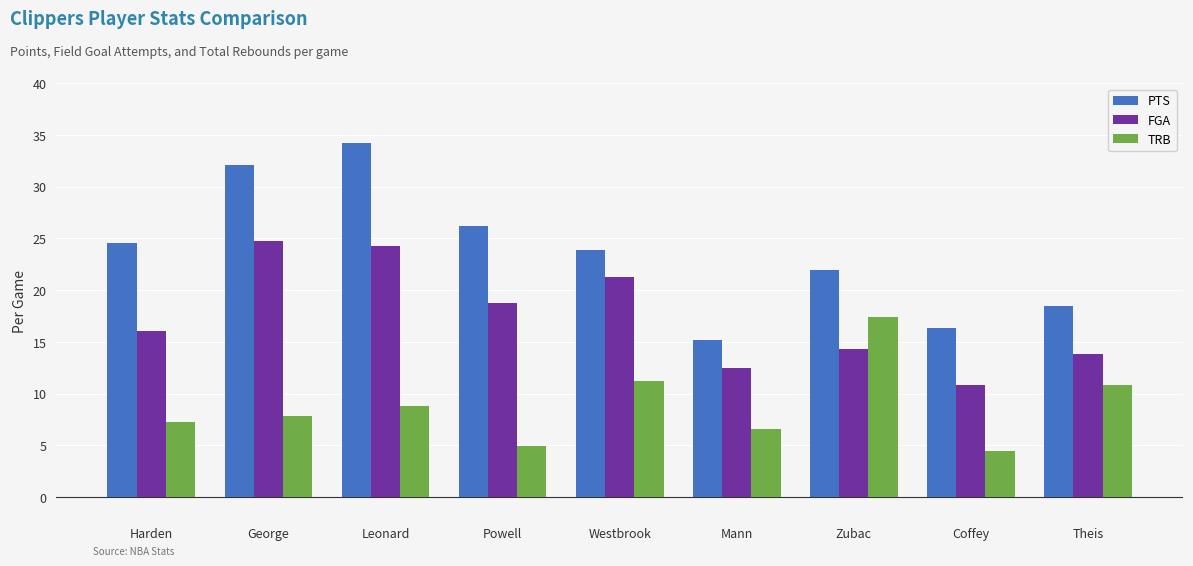

Rank the series at Leonard from lowest to highest value.

TRB, FGA, PTS